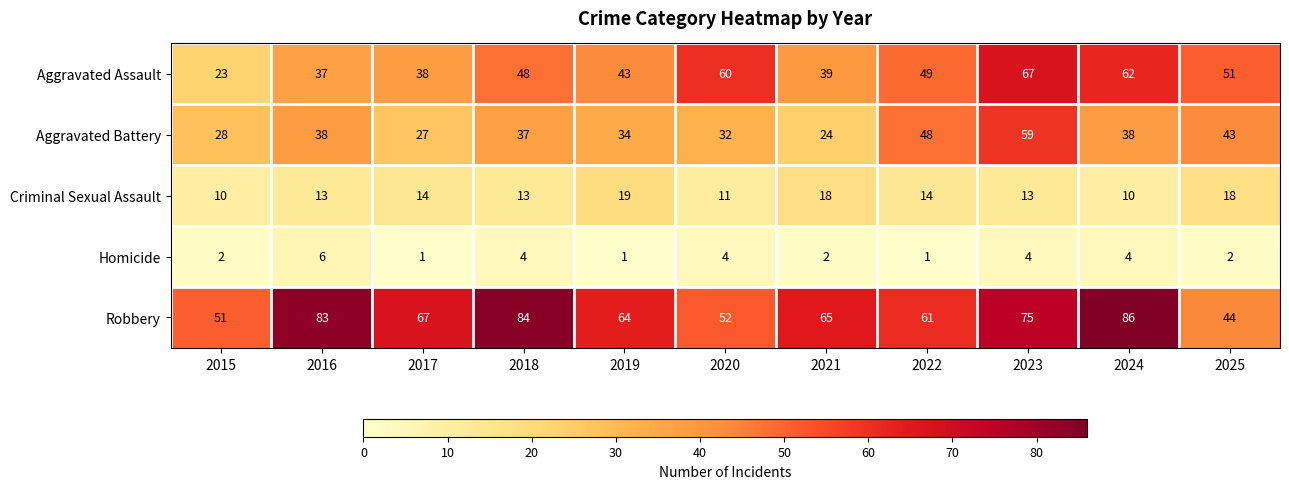

What is the total value across all series at 2016?

177